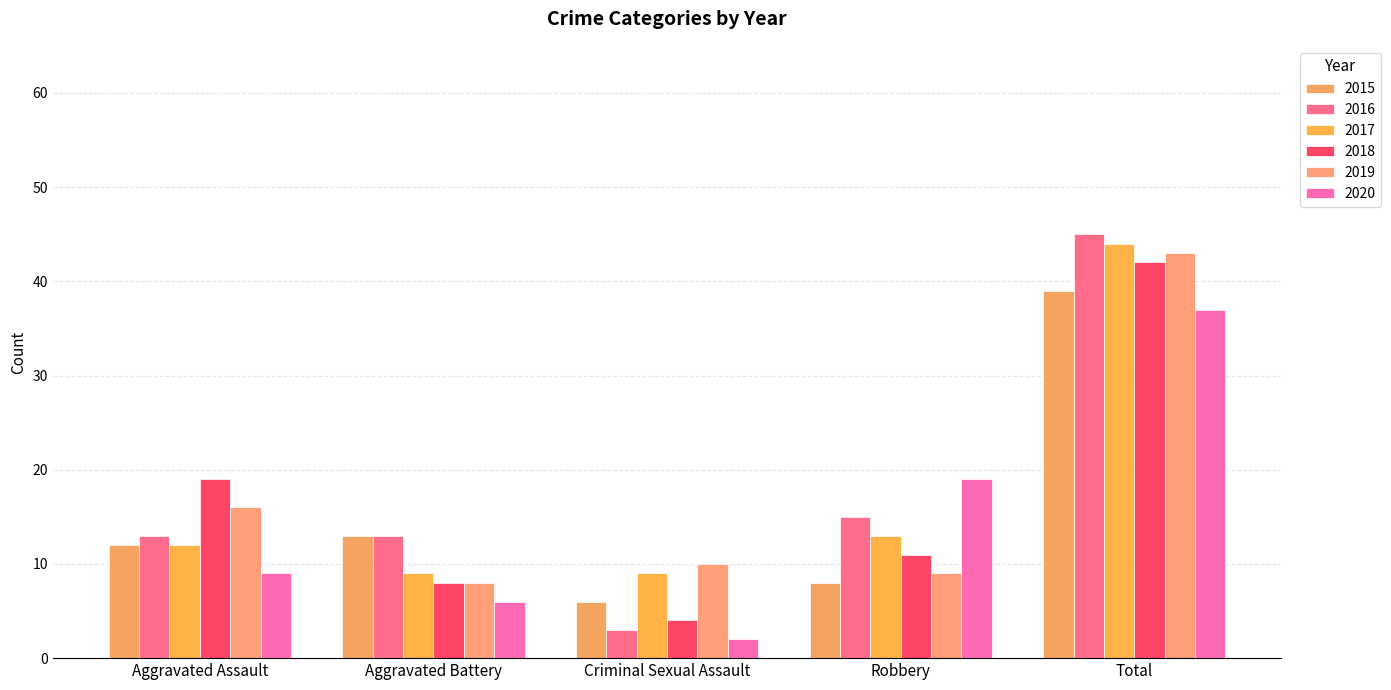

What is the sum of the 2016 values at Total and Criminal Sexual Assault?

48